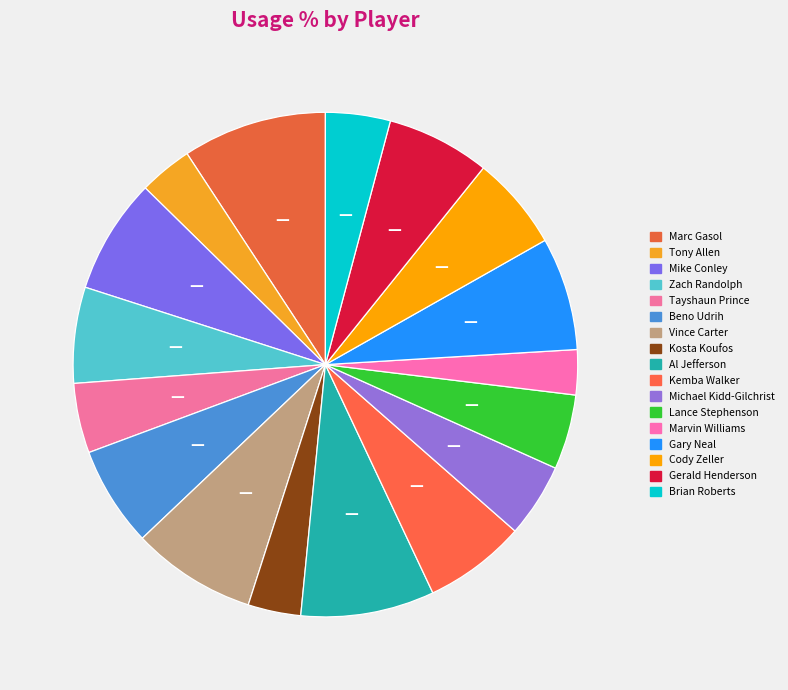

True or false: Al Jefferson accounts for 1% of the total.

False